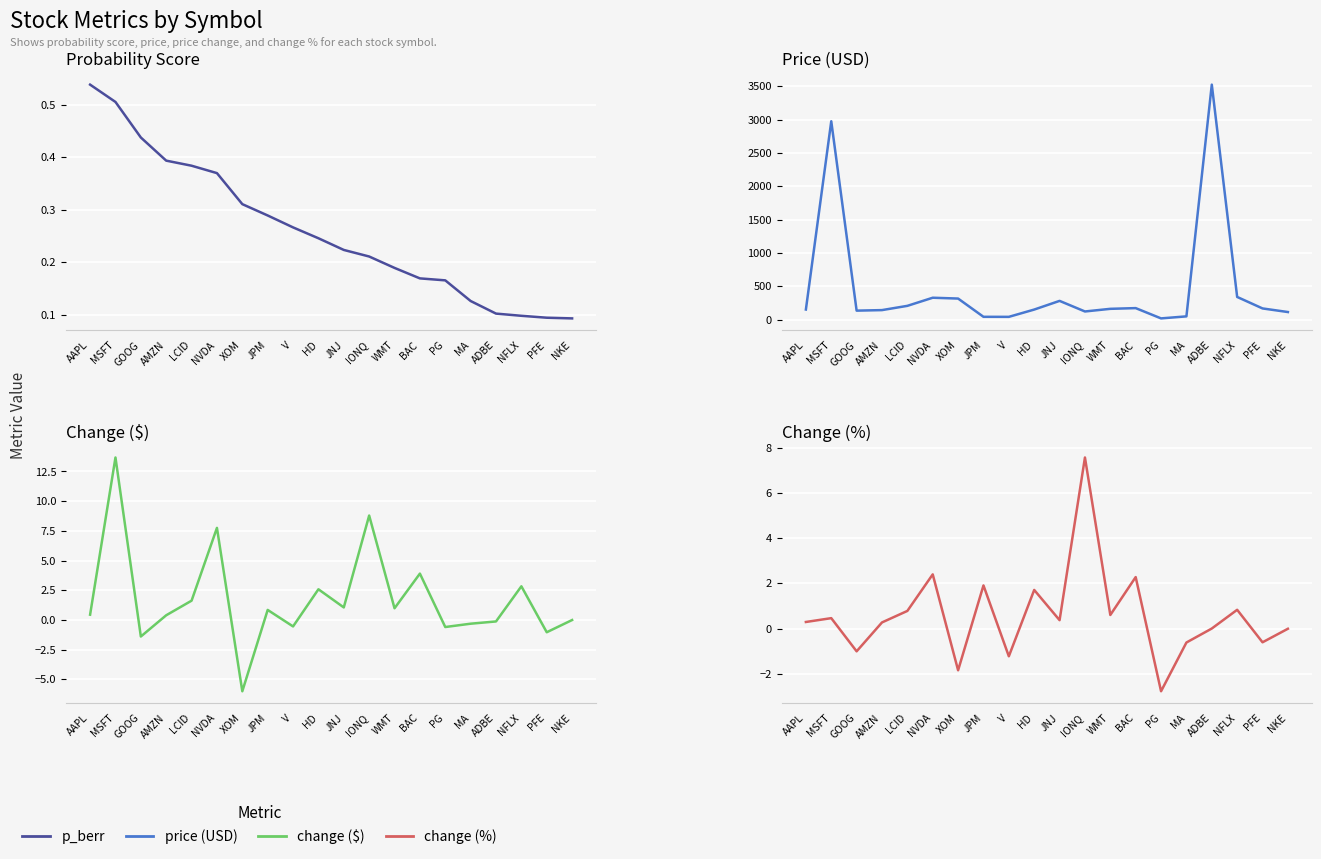

How many series are shown in this chart?

4